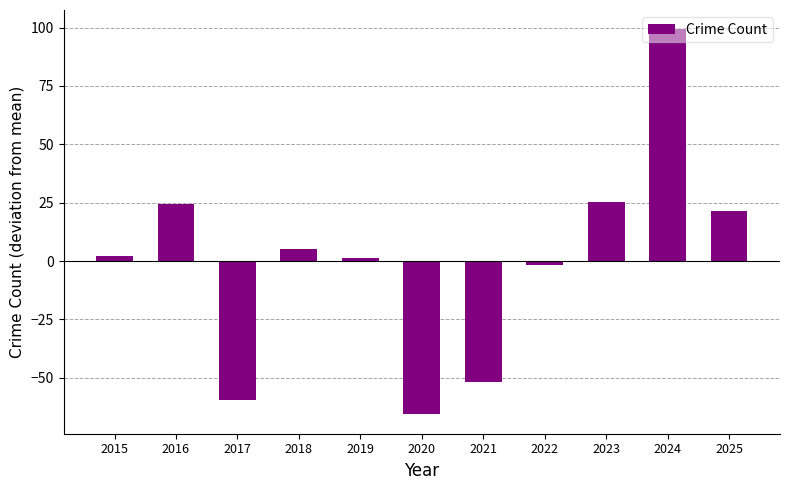

Between 2020 and 2016, which is larger?

2016